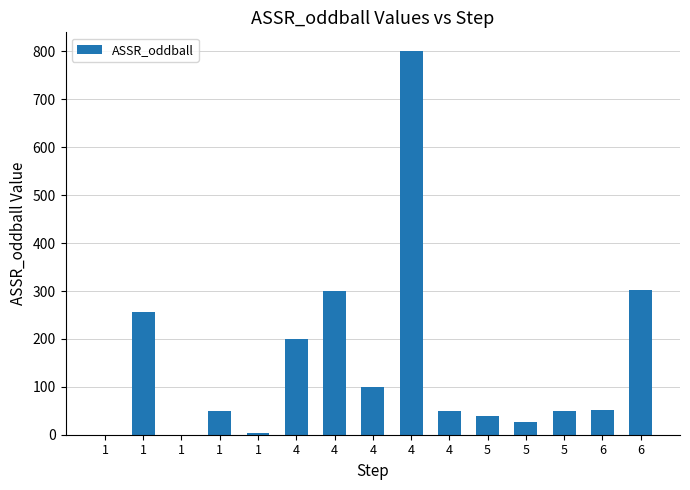

Between 4 and 1, which is larger?

4